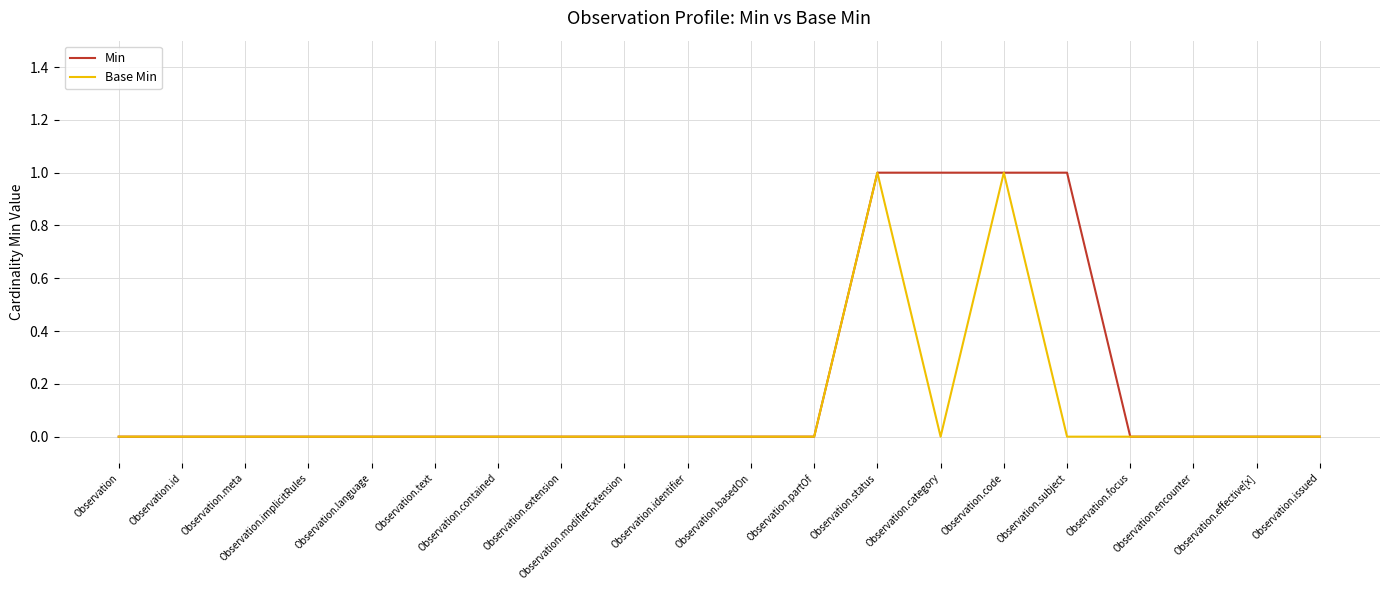

Rank the series at Observation.category from highest to lowest value.

Min, Base Min